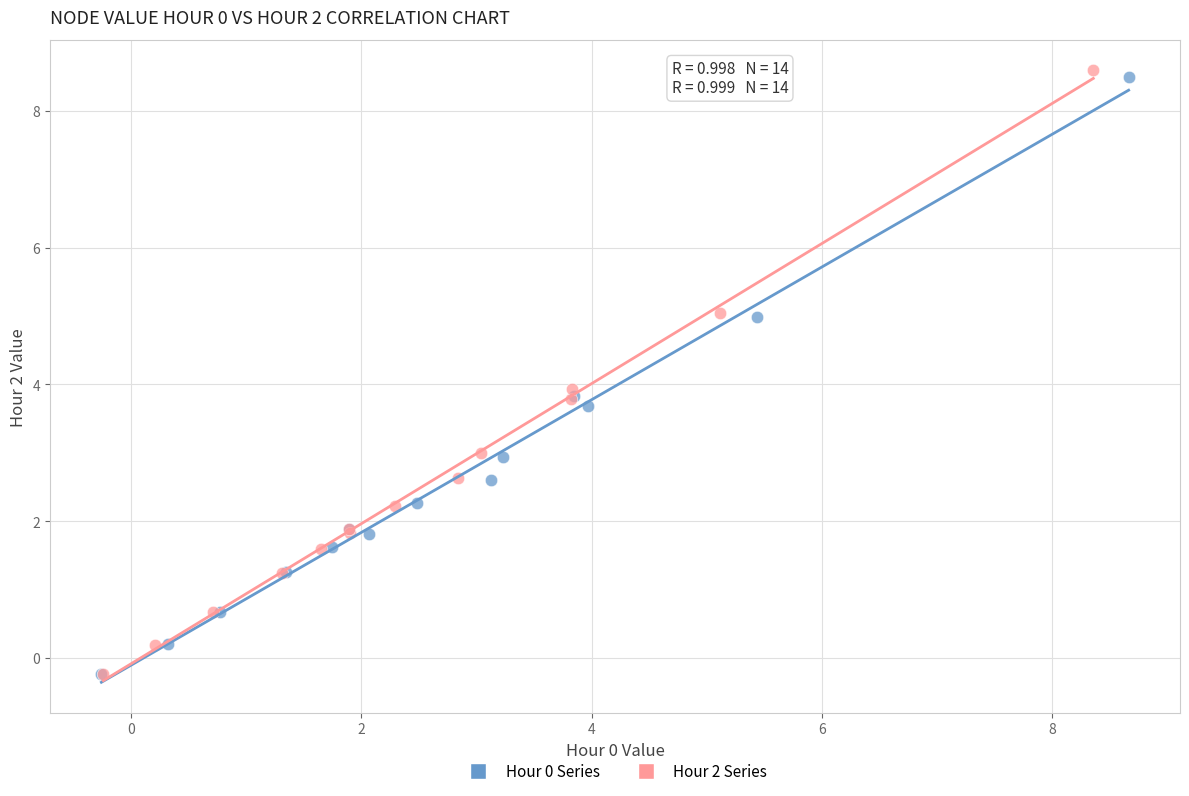

Which series has the widest spread of Y values?

Hour 2 Series